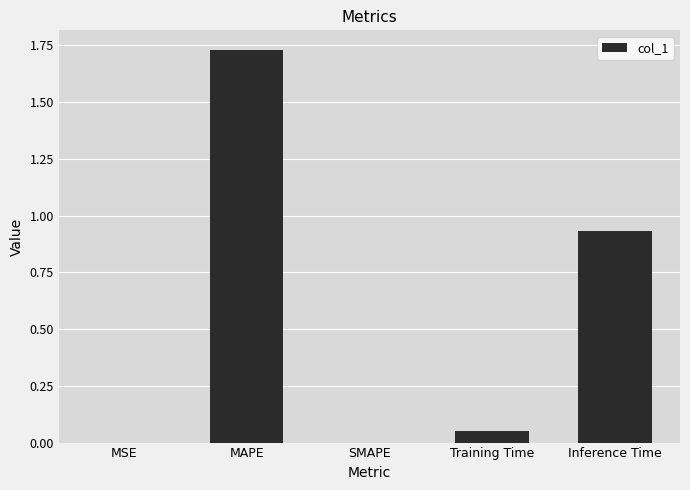

True or false: the data shows 0.0 at MSE.

True